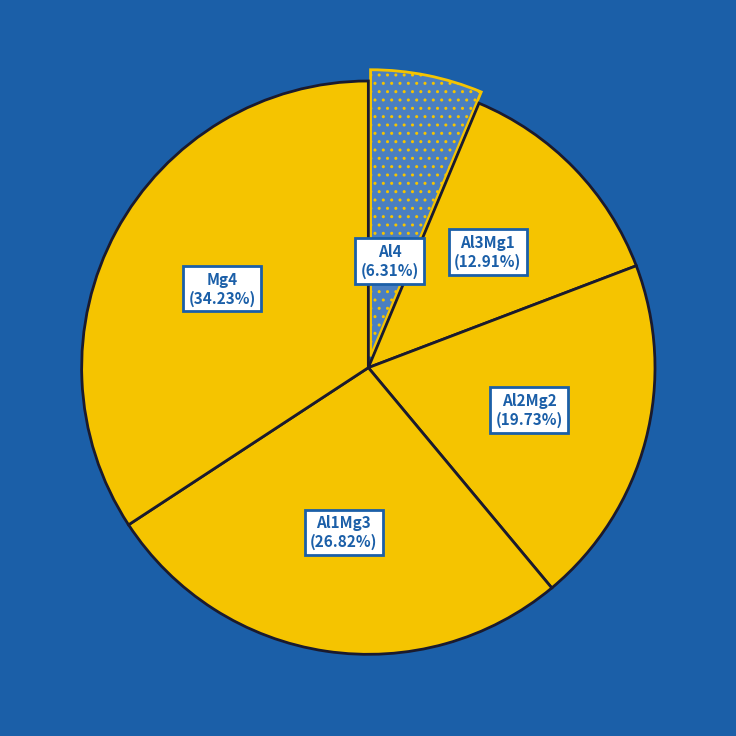

Rank the categories by value from highest to lowest.

Mg4, Al1Mg3, Al2Mg2, Al3Mg1, Al4